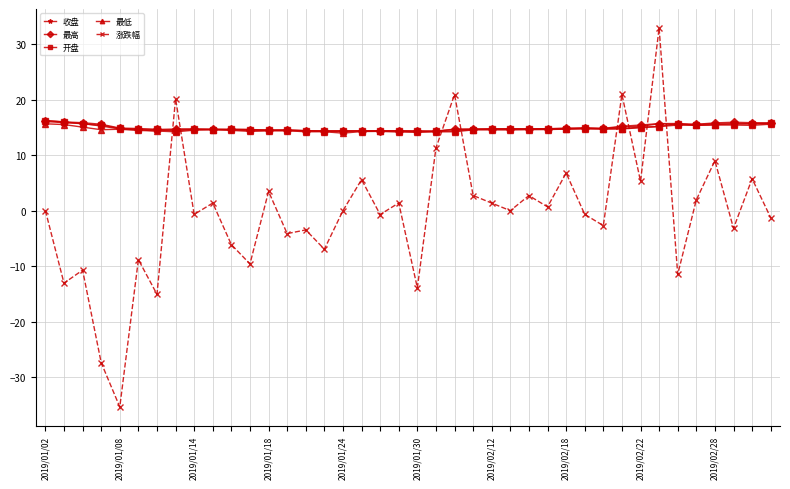

True or false: 涨跌幅 and 开盘 intersect in this chart.

True